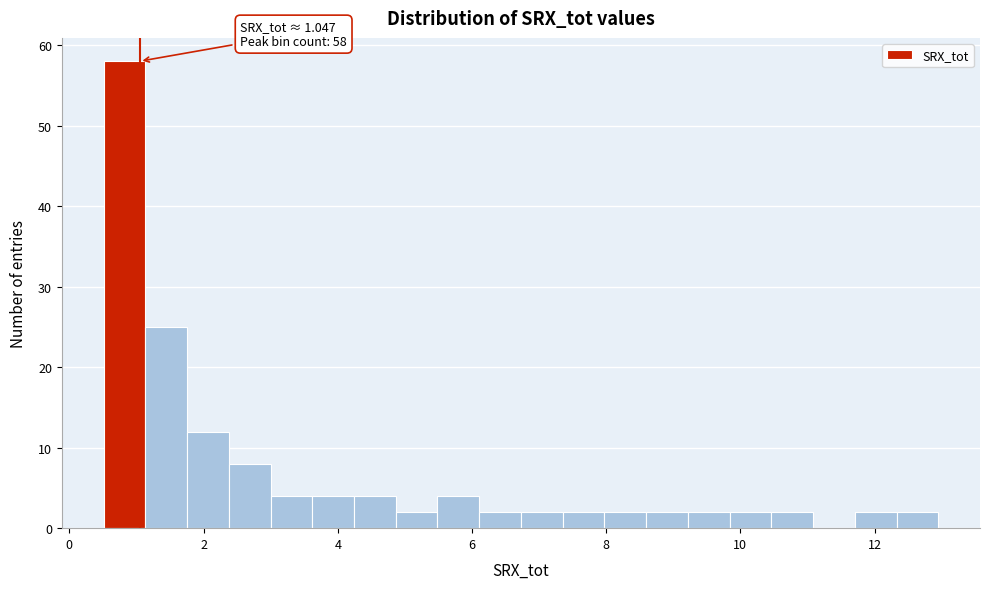

Around what value on the x-axis is the tallest bar? Give the approximate position of its centre, as read against the axis.

0.8